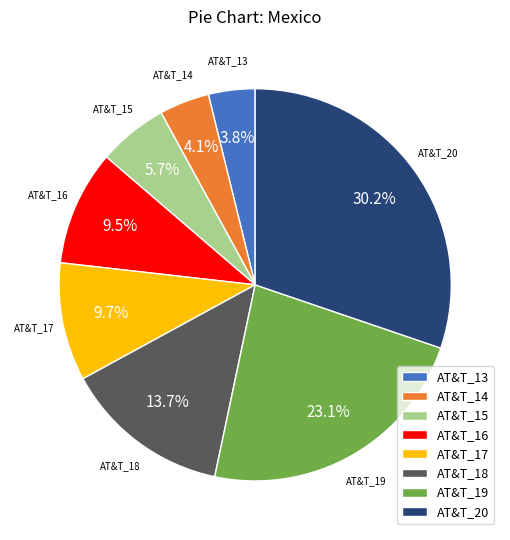

To the nearest percent, what is the combined percentage of AT&T_19 and AT&T_14?

27%